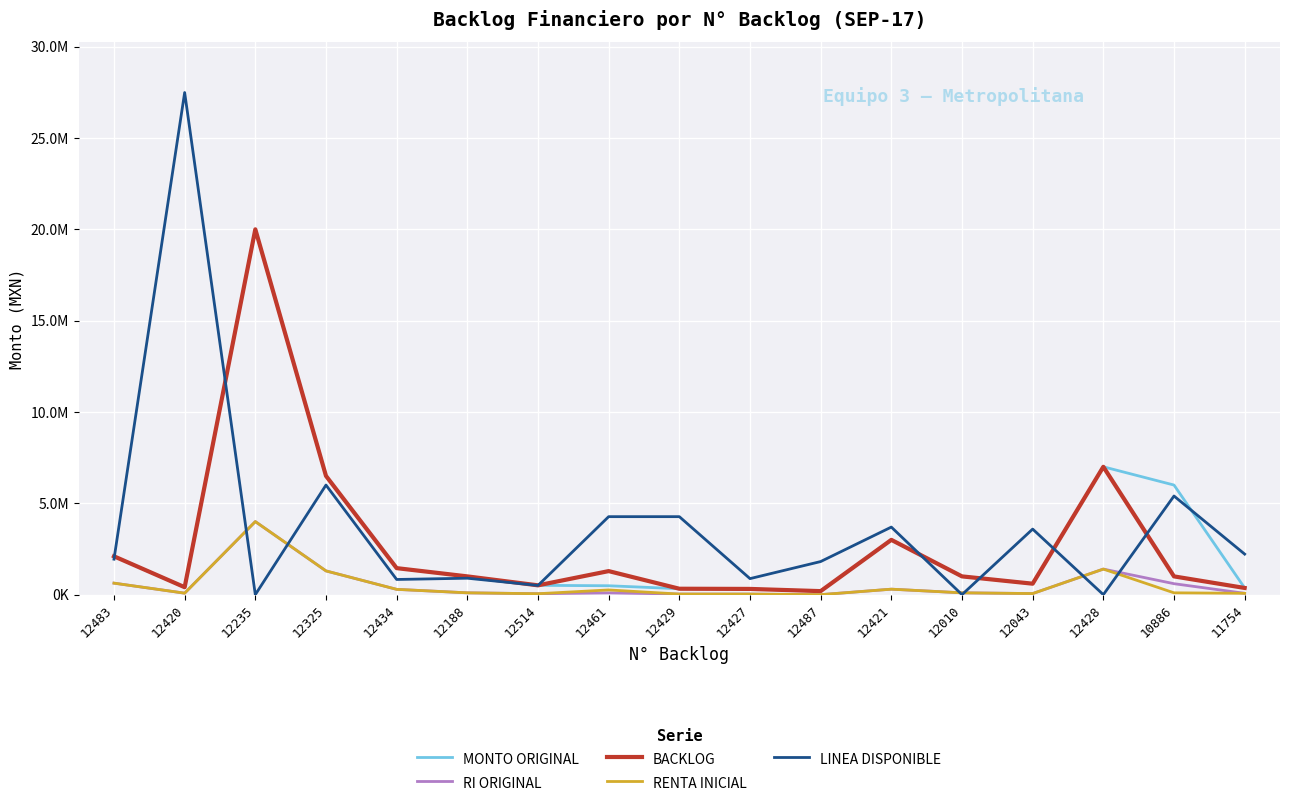

True or false: BACKLOG and MONTO ORIGINAL intersect in this chart.

False